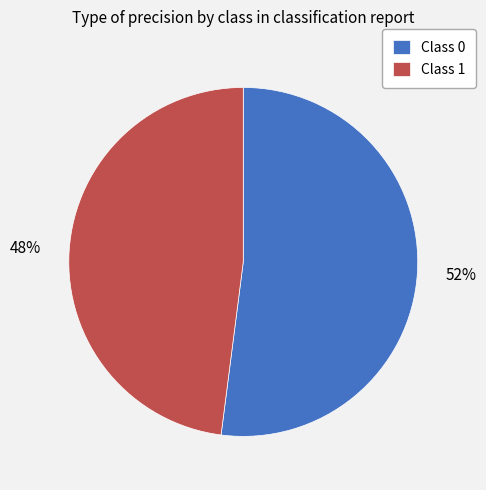

Is the sum of Class 0 and Class 1 greater than half?

Yes